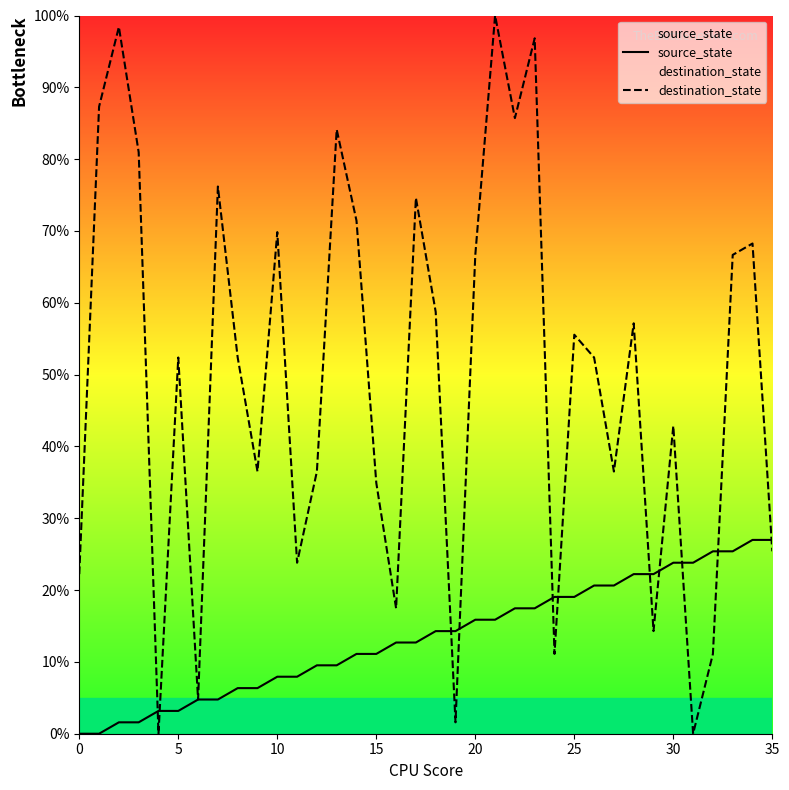

The source_state series shows 20.6 at 26. True or false?

True